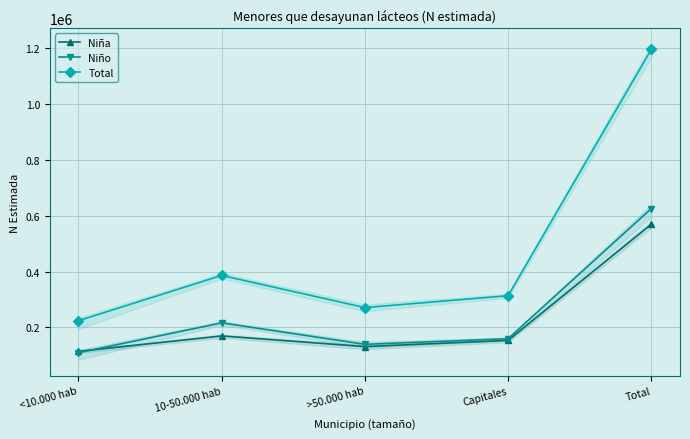

What is the approximate value of Niño at >50.000 hab, to the nearest 100?

139700